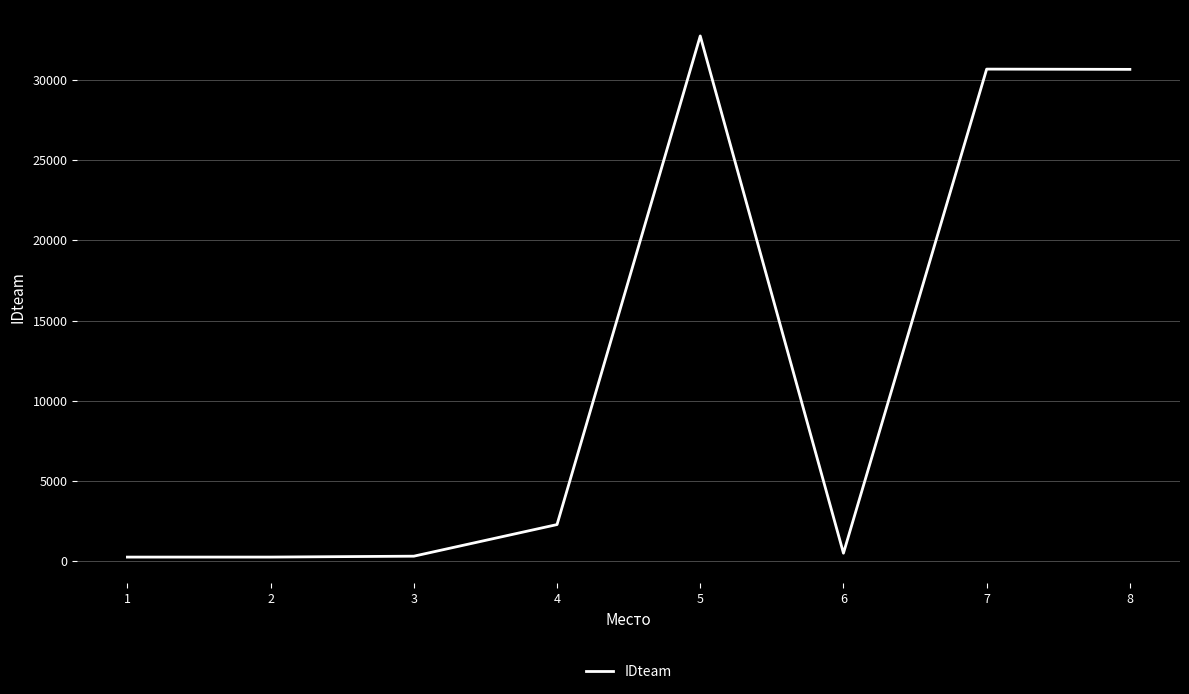

What is the change in value from 4 to 5?

+30481